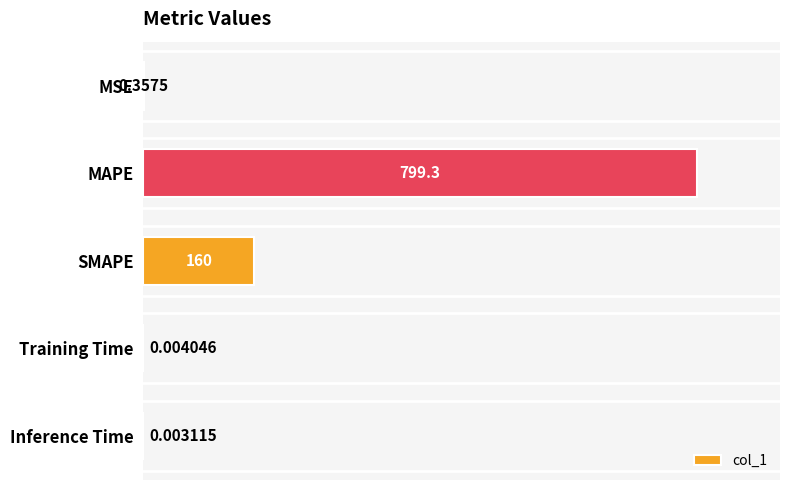

What is the change in value from SMAPE to Inference Time?

-160.0